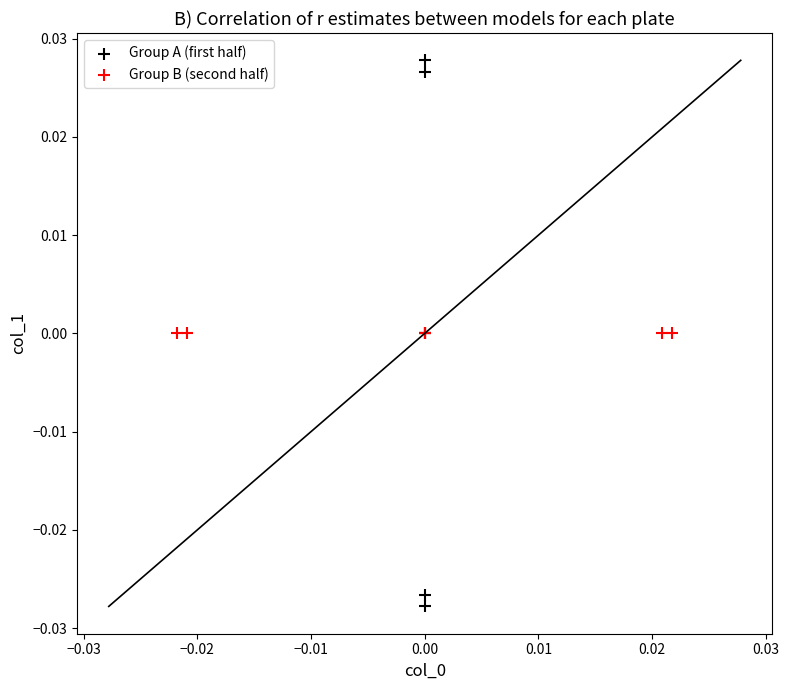

Which series reaches the minimum Y coordinate?

Group A (first half)